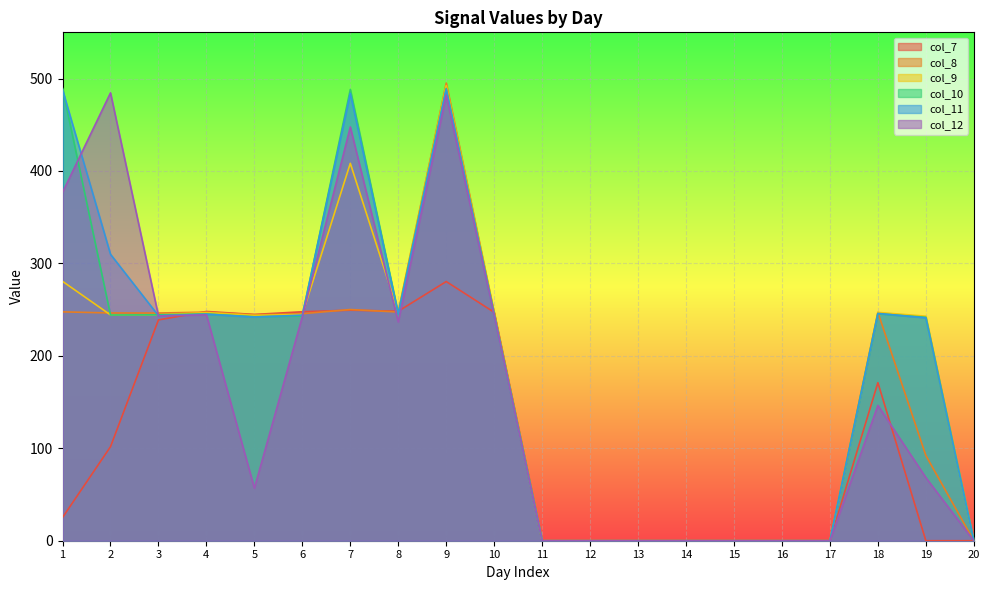

What is the sum of all col_7 values?

2302.4